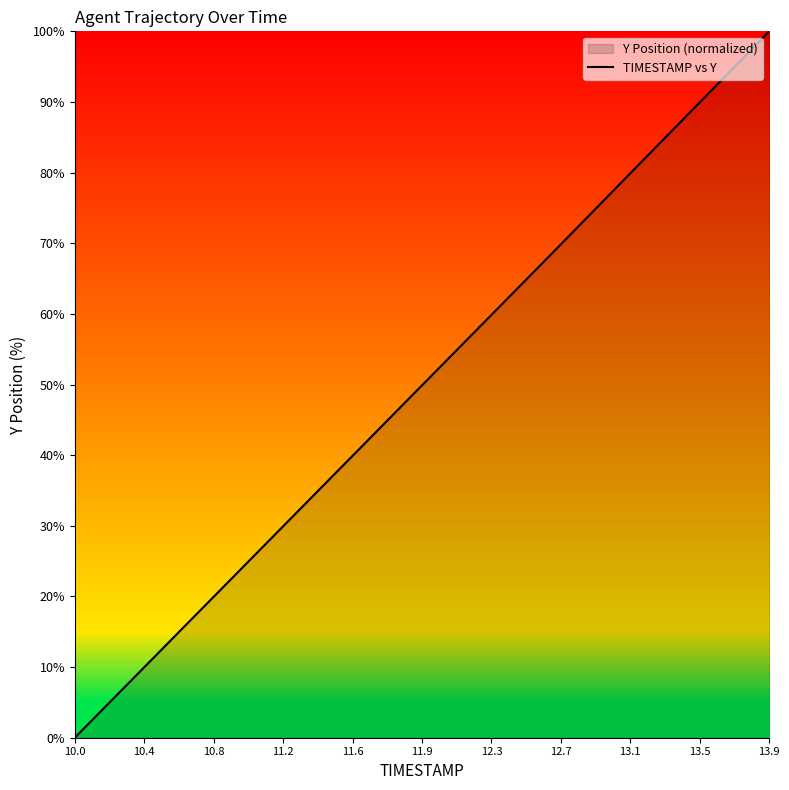

Is this an area chart (filled region under the line)?

No